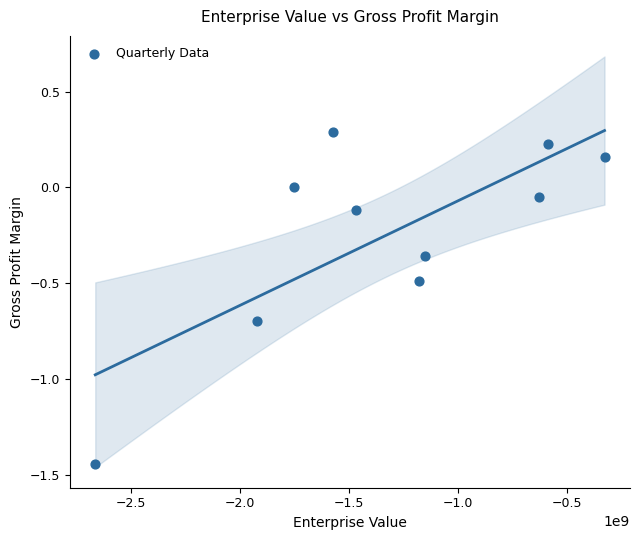

What is the range of X values (max minus min)?

2337000000.0